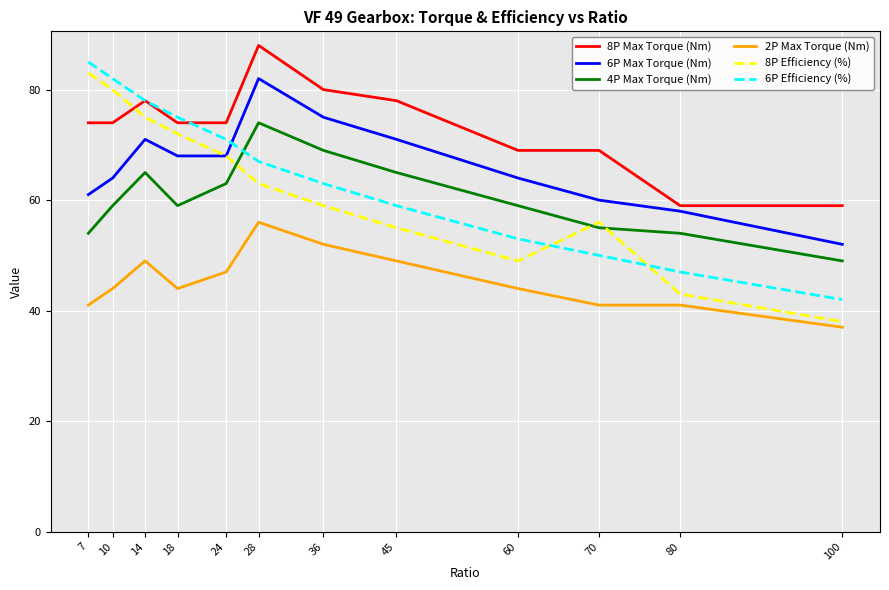

Reading left to right, extract all data points from this chart.

8P Max Torque (Nm): 74	74	78	74	74	88	80	78	69	69	59	59
6P Max Torque (Nm): 61	64	71	68	68	82	75	71	64	60	58	52
4P Max Torque (Nm): 54	59	65	59	63	74	69	65	59	55	54	49
2P Max Torque (Nm): 41	44	49	44	47	56	52	49	44	41	41	37
8P Efficiency (%): 83	80	75	72	68	63	59	55	49	56	43	38
6P Efficiency (%): 85	82	78	75	71	67	63	59	53	50	47	42